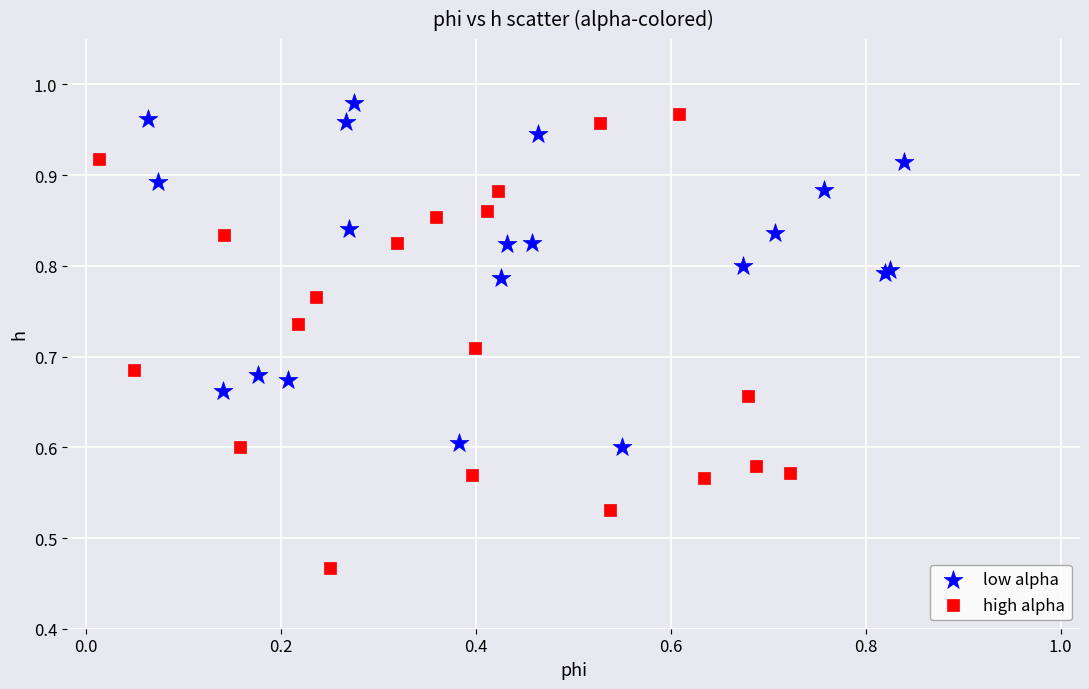

Which series reaches the minimum Y coordinate?

high alpha